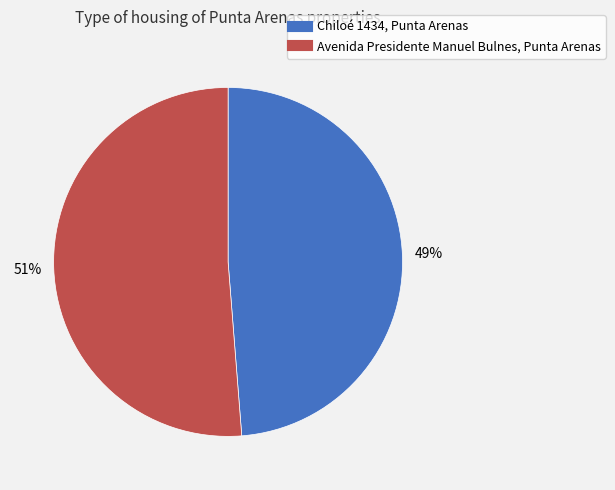

How many segments does this pie chart have?

2